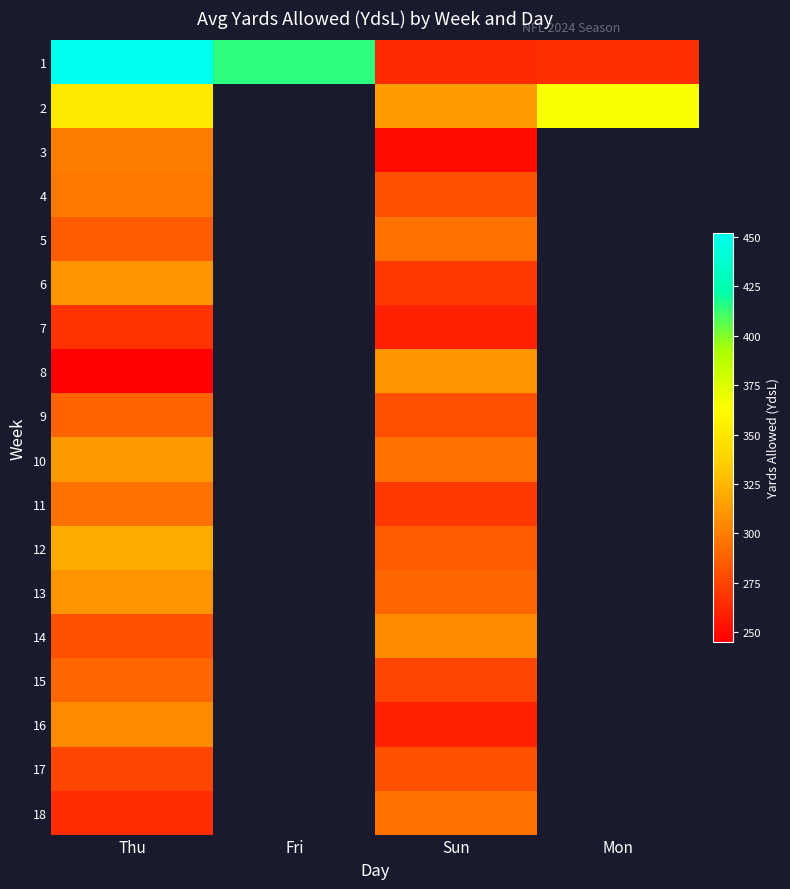

How many positive values does the 3 series have?

2